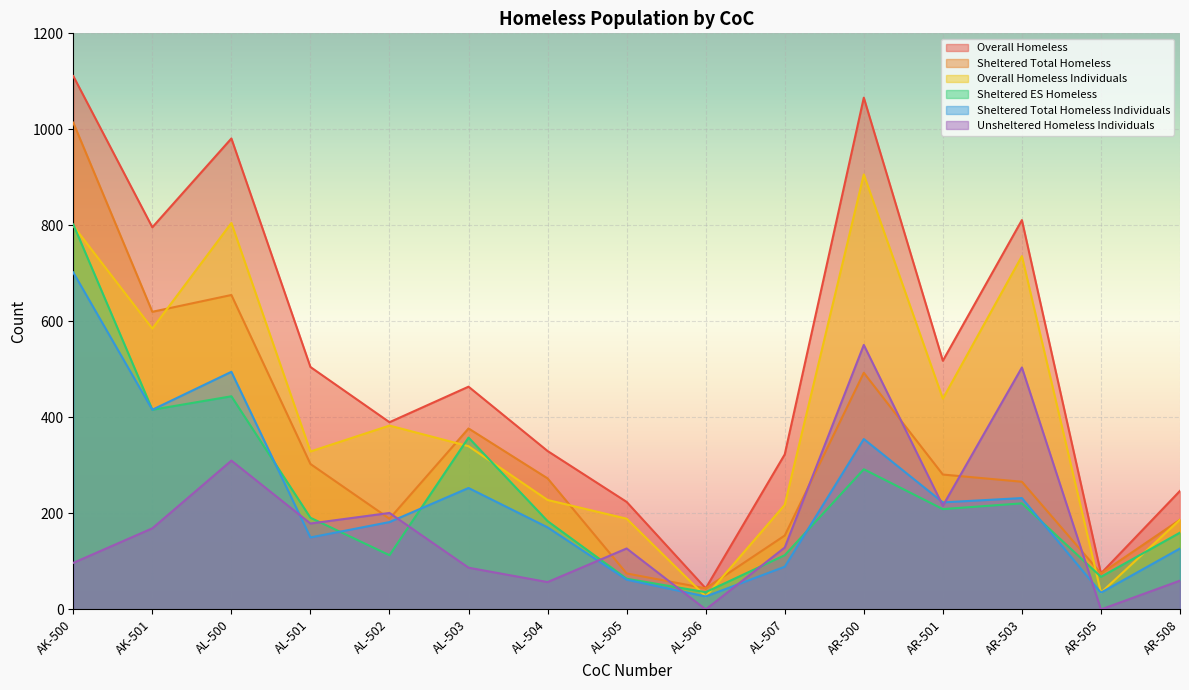

In Sheltered Total Homeless, how many points are lower than both neighbors (excluding endpoints)?

4